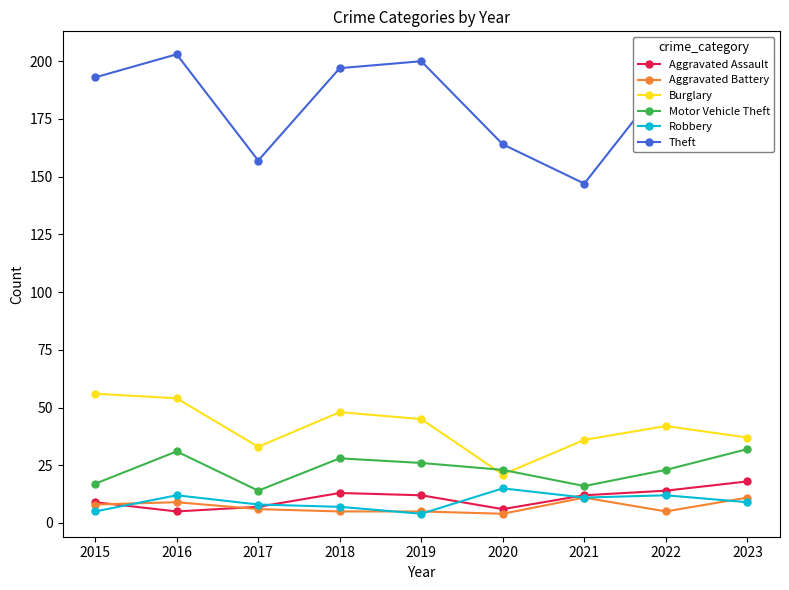

Is it true that Robbery equals 9 at 2023?

True